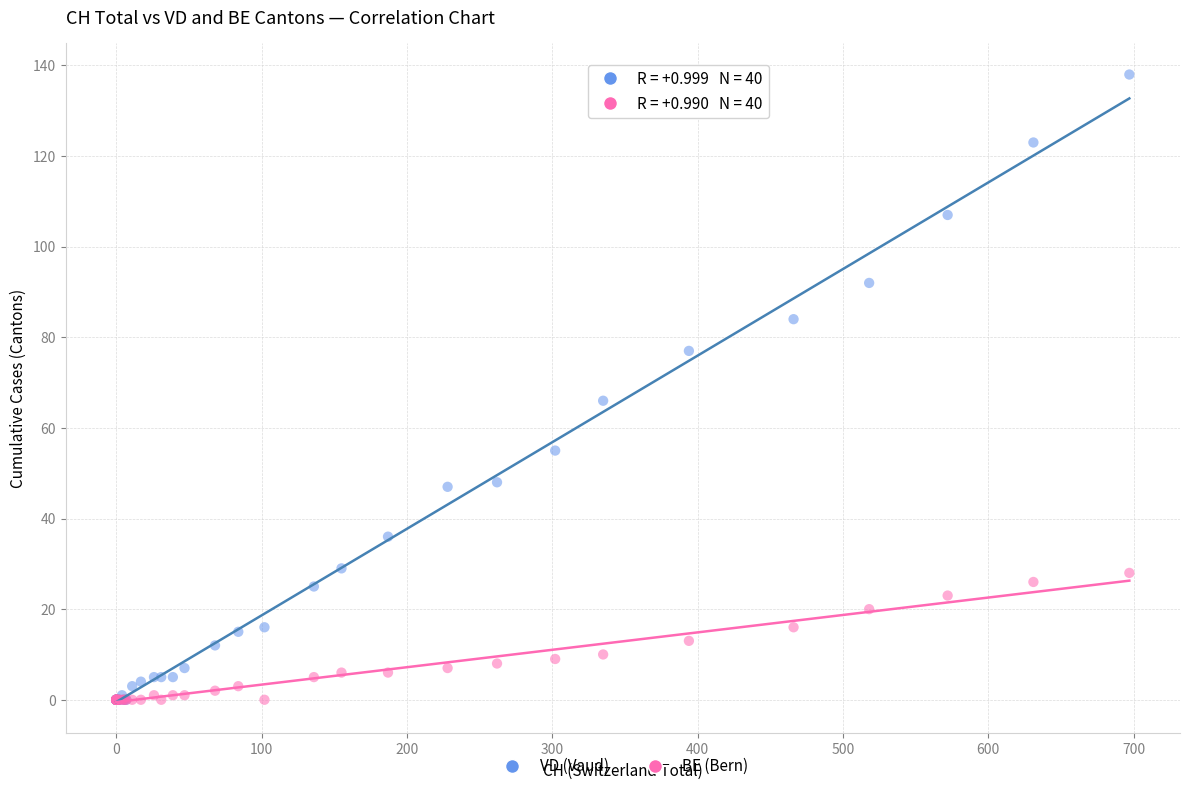

What are all the series names shown in the legend?

VD (Vaud), BE (Bern)